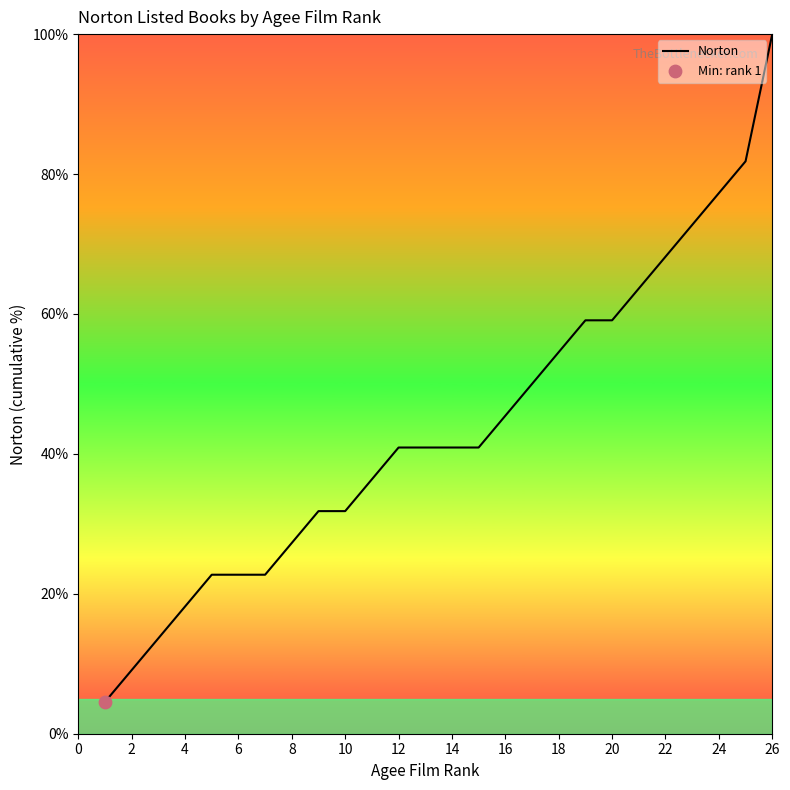

What is the difference between the maximum and minimum values?

95.5